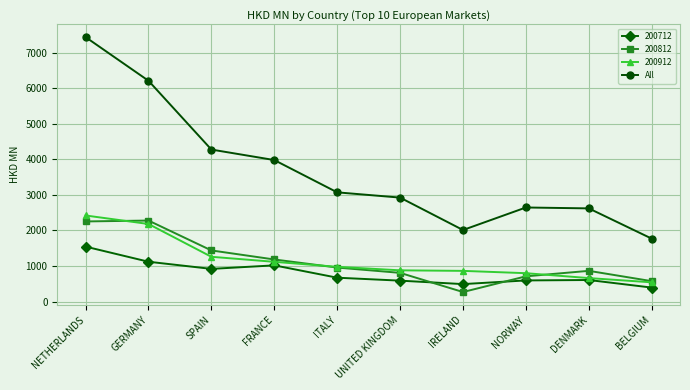

What is the value of the All point at the 4th from the left?

3981.5